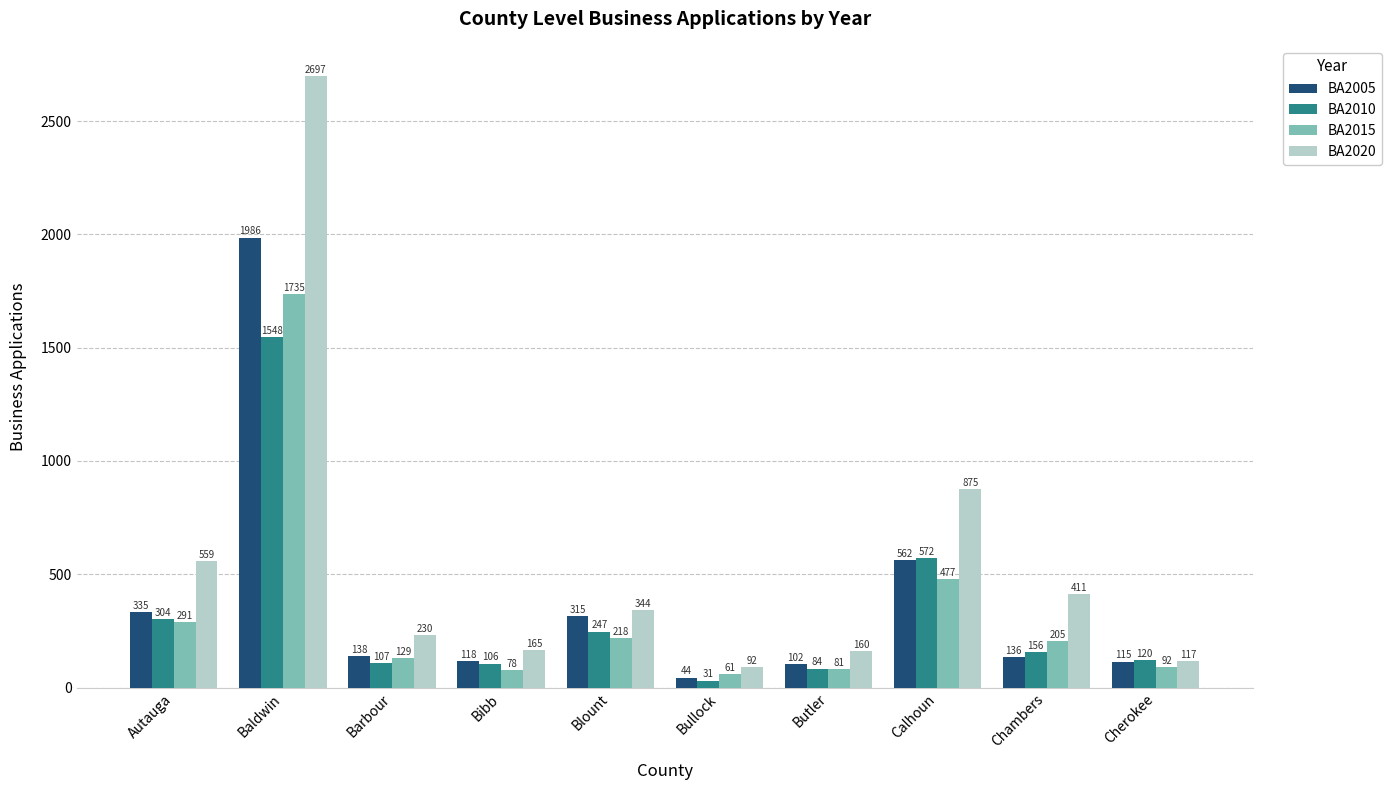

What is the difference between the highest and lowest values at Bibb?

87